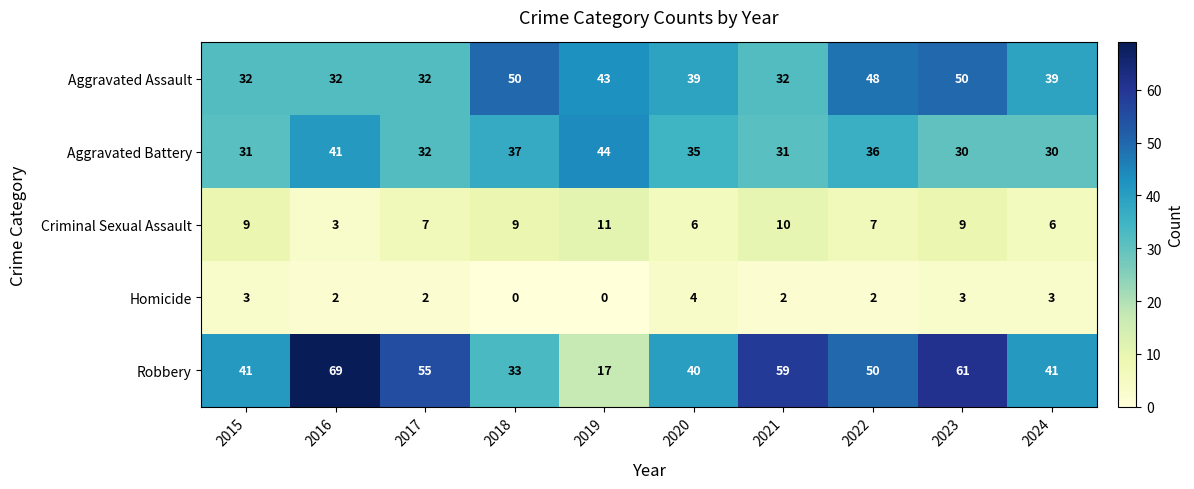

True or false: Criminal Sexual Assault has a value of 9 at 2018.

True